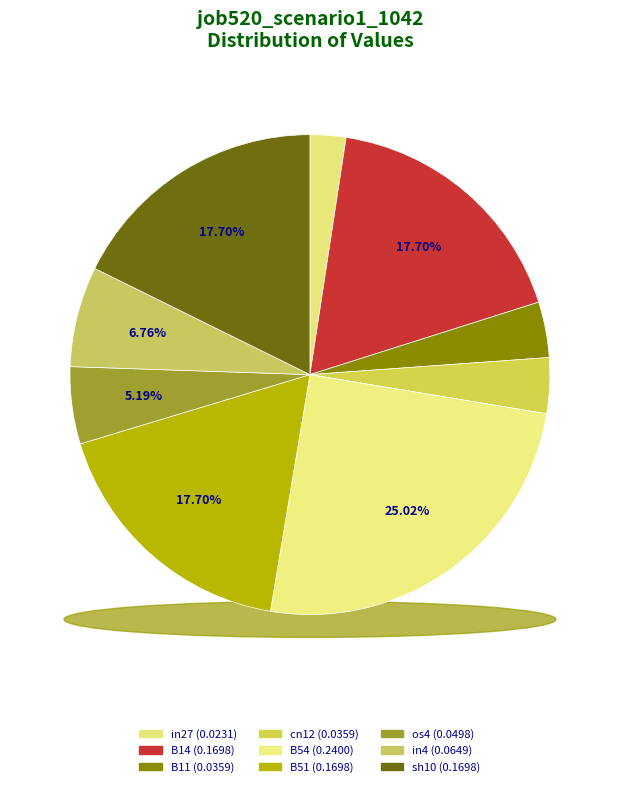

To the nearest percent, what is the average slice percentage?

11%